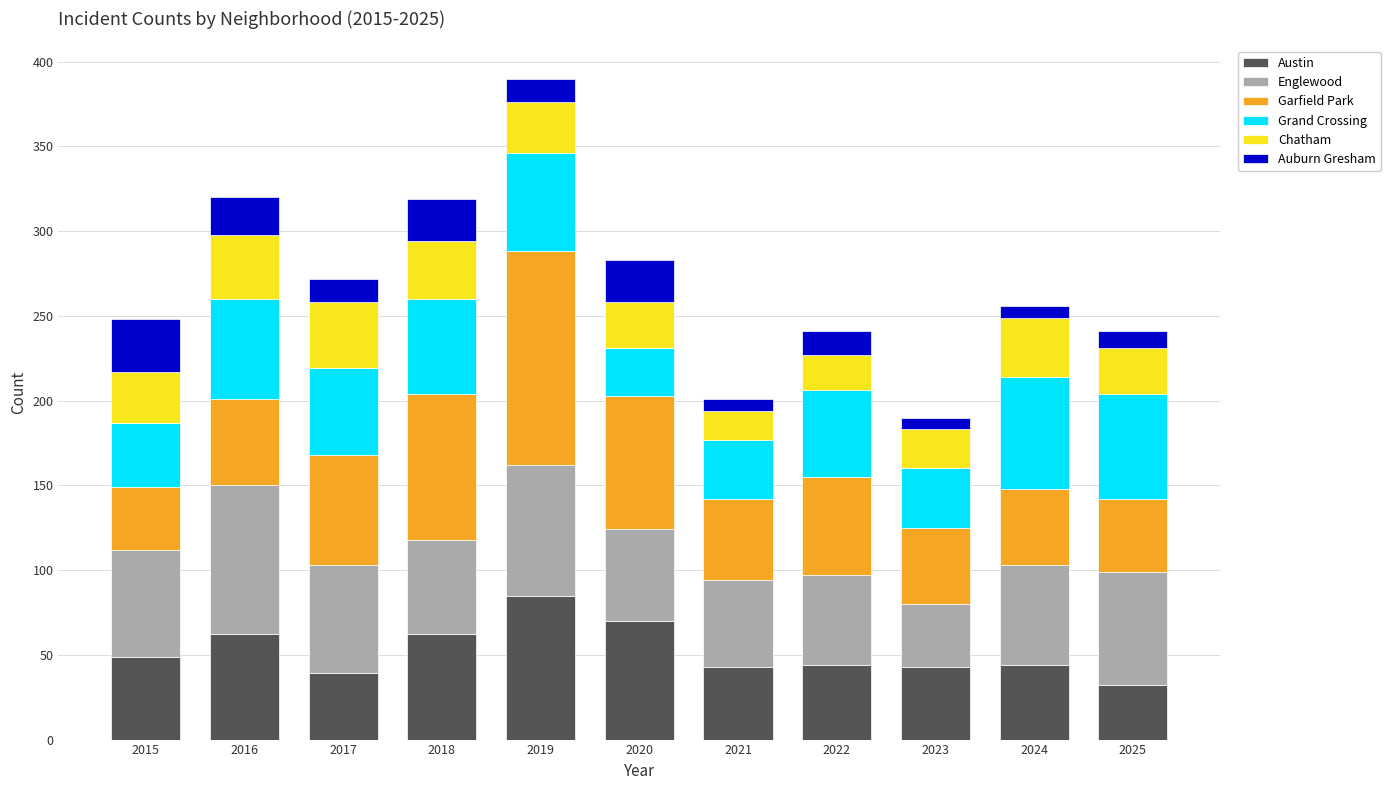

Count the number of categories in the chart.

11